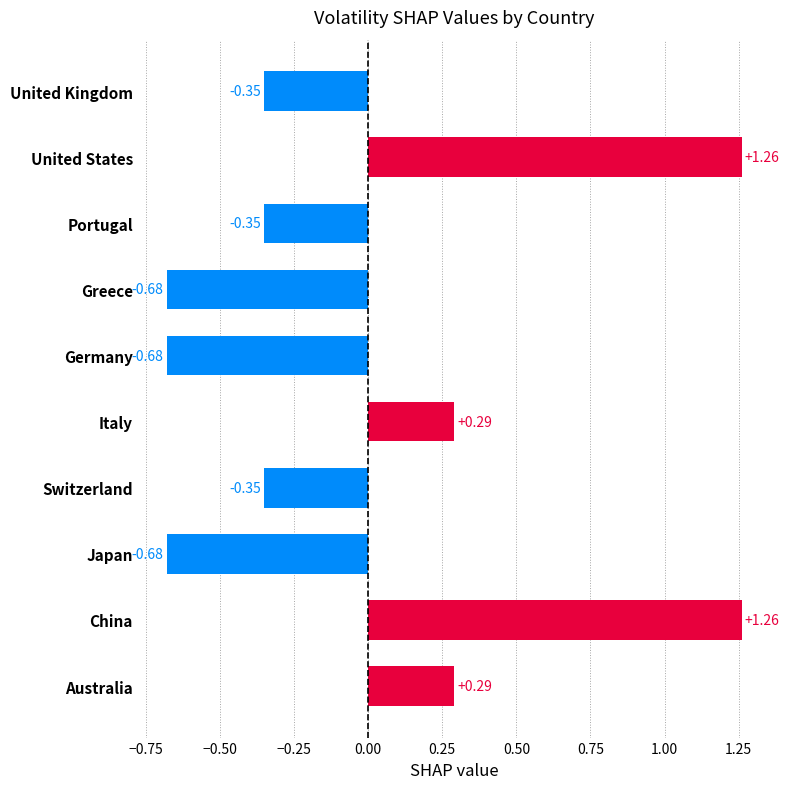

What is the difference between the maximum and minimum values?

1.9